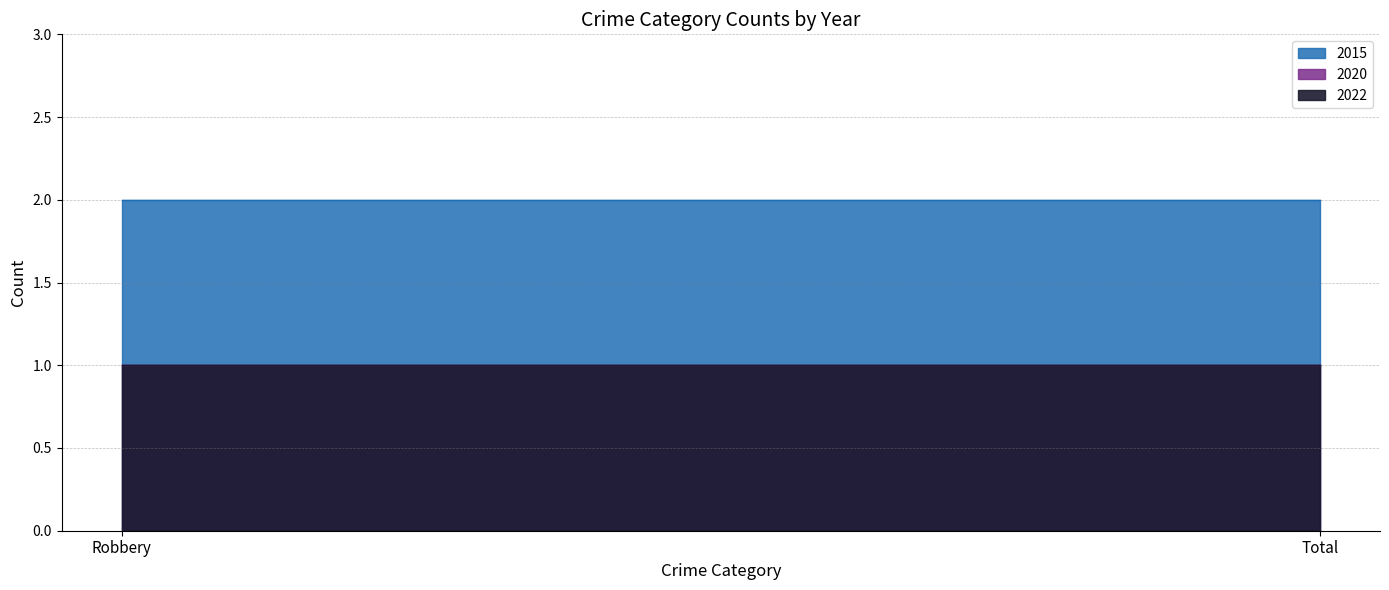

What is the spread (max minus min) of values at Robbery?

1